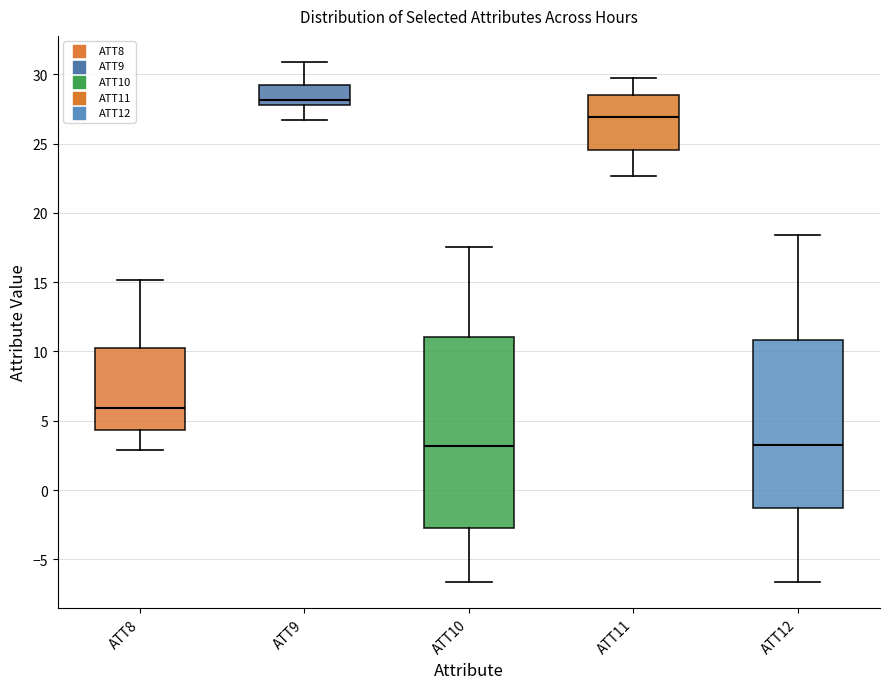

Which box's median line is the highest?

ATT9